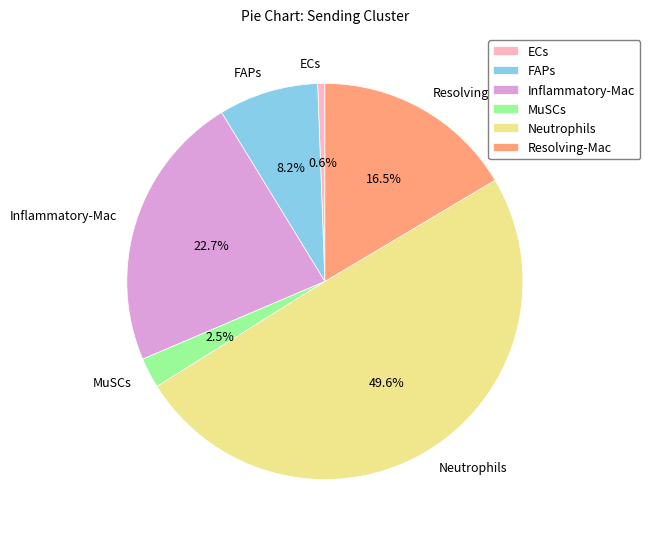

Between MuSCs and Resolving-Mac, which is larger?

Resolving-Mac